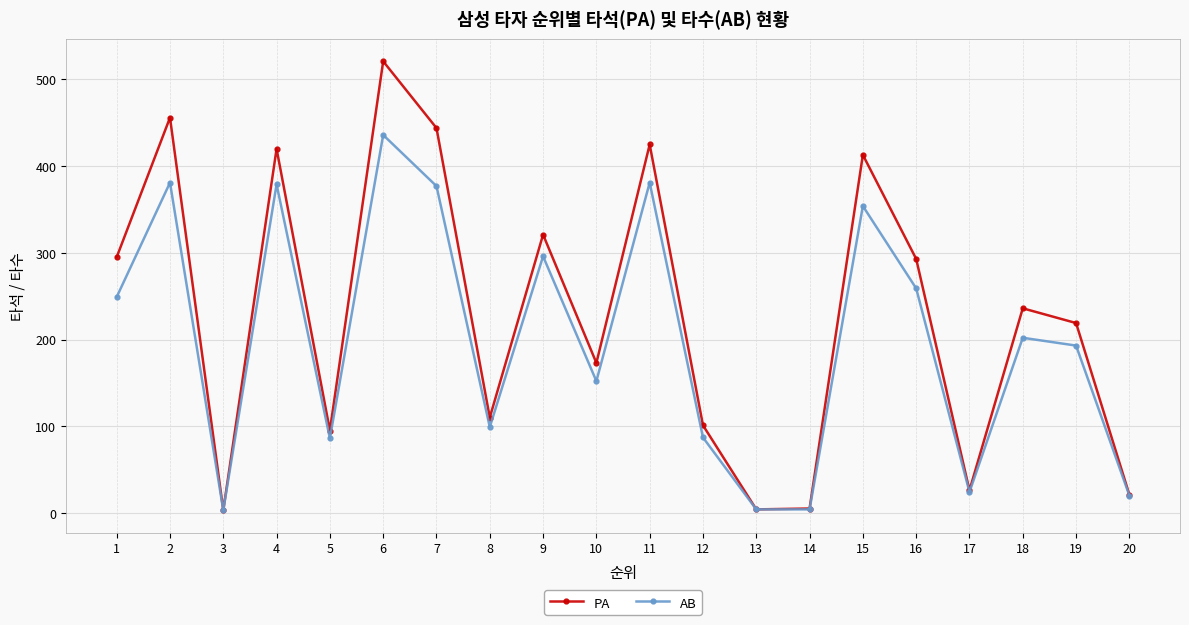

What is the value of the PA point at the 10th from the left?

173